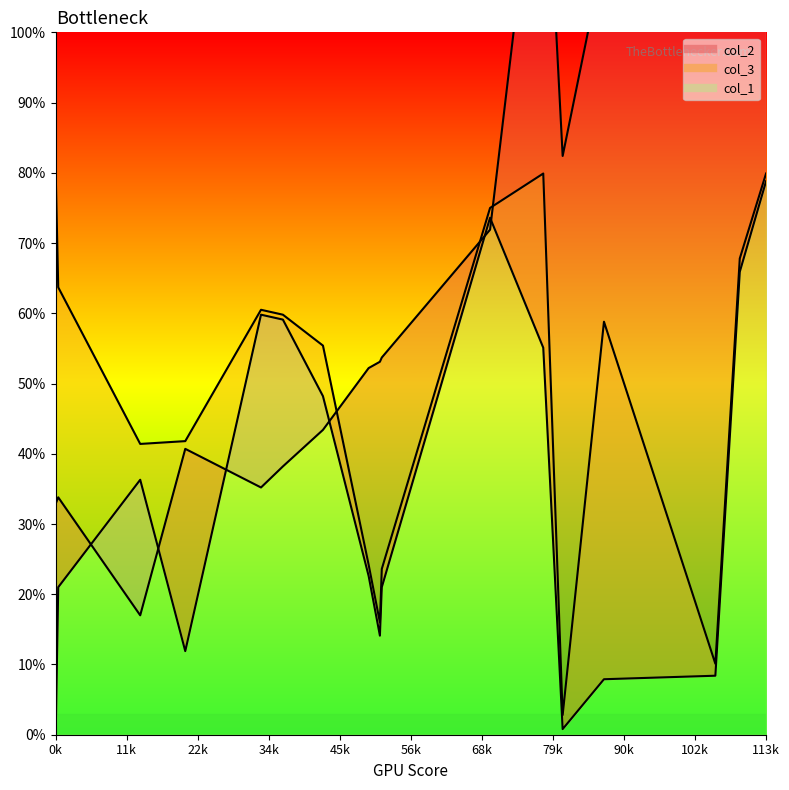

Where is the first local maximum for col_3?

328